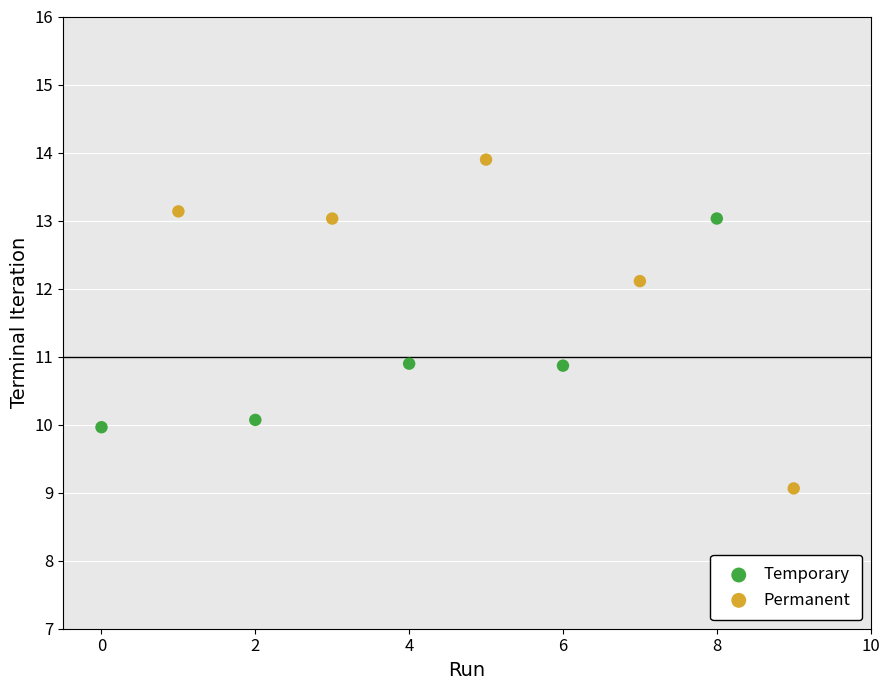

Which series has the widest spread of Y values?

Permanent